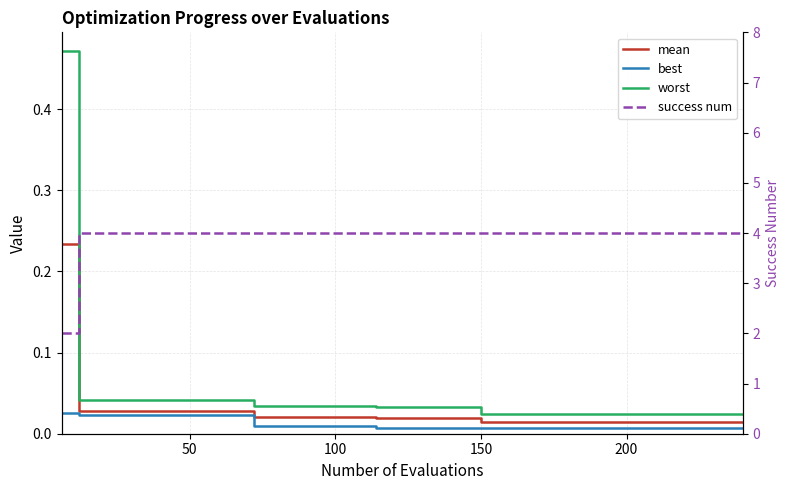

True or false: worst and success num intersect in this chart.

False